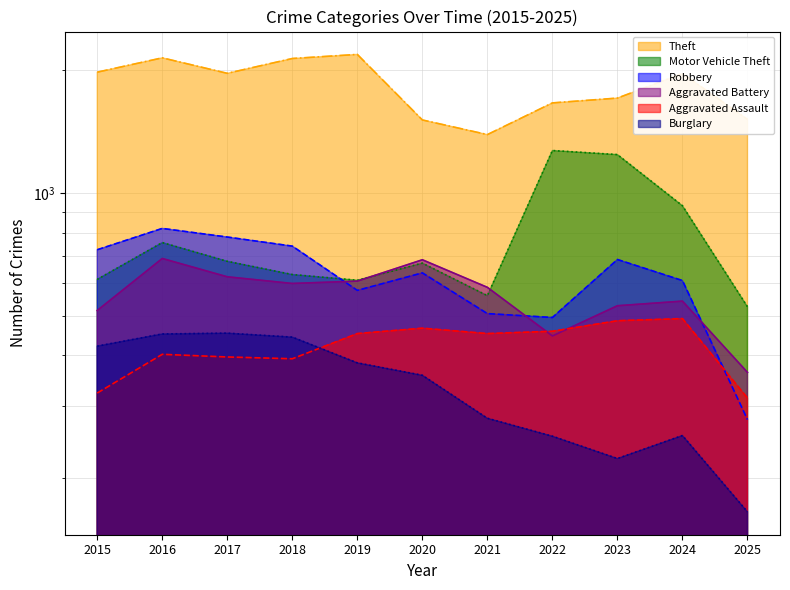

Count the number of categories in the chart.

11